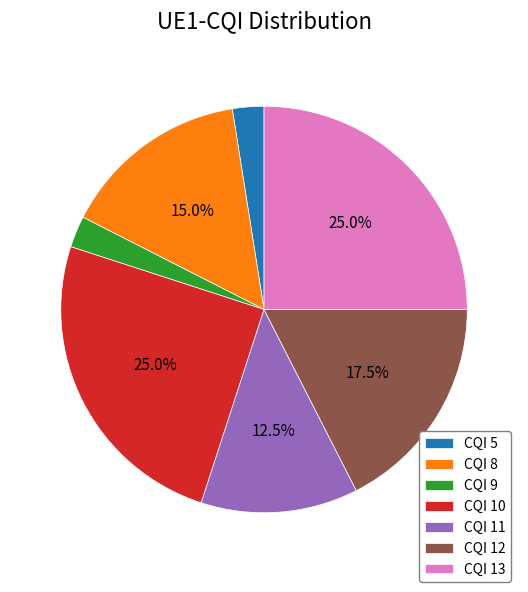

What is the ratio of the value at CQI 8 to the value at CQI 12?

0.9